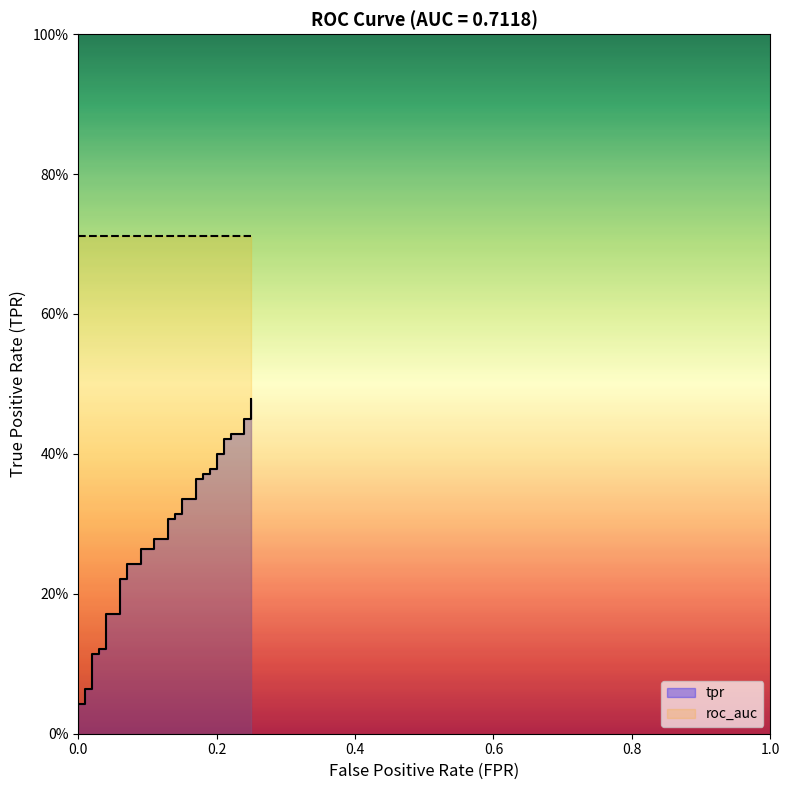

Reading left to right, transcribe all the data shown in this chart.

0.0	0.0	0.0	0.1	0.1	0.1	0.1	0.1	0.1	0.2	0.2	0.2	0.2	0.2	0.2	0.3	0.3	0.3	0.3	0.3	0.3	0.3	0.3	0.3	0.3	0.4	0.4	0.4	0.4	0.4	0.4	0.4	0.4	0.4	0.4	0.4	0.4	0.5	0.5	0.5